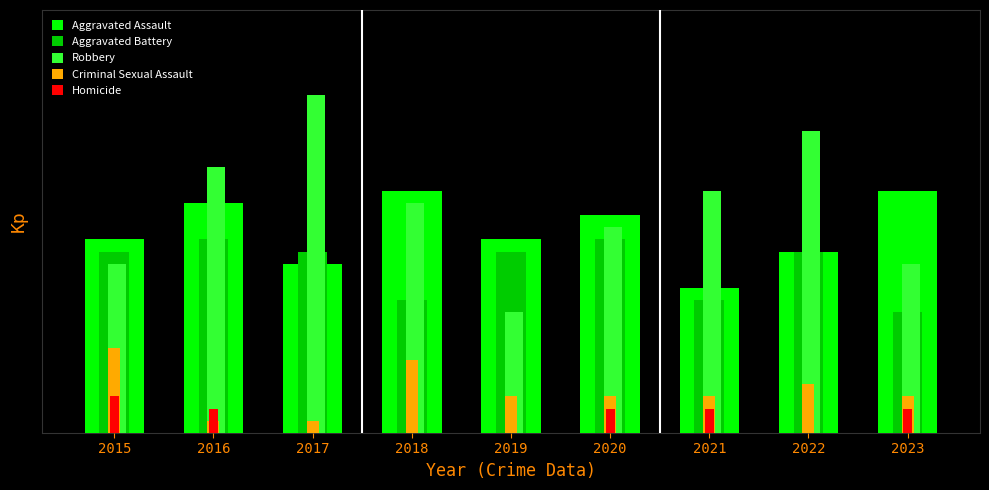

What are all the series names shown in the legend?

Aggravated Assault, Aggravated Battery, Robbery, Criminal Sexual Assault, Homicide